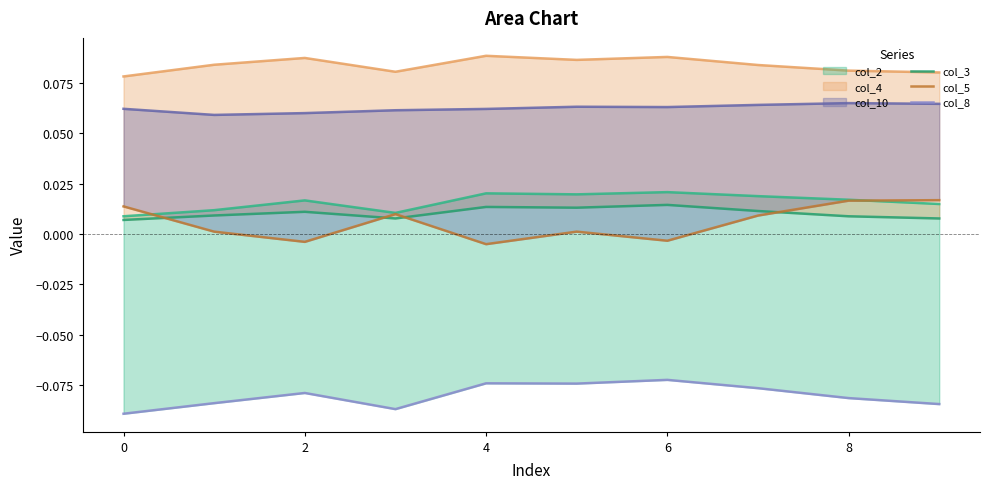

Between 8 and 0, which is larger?

8